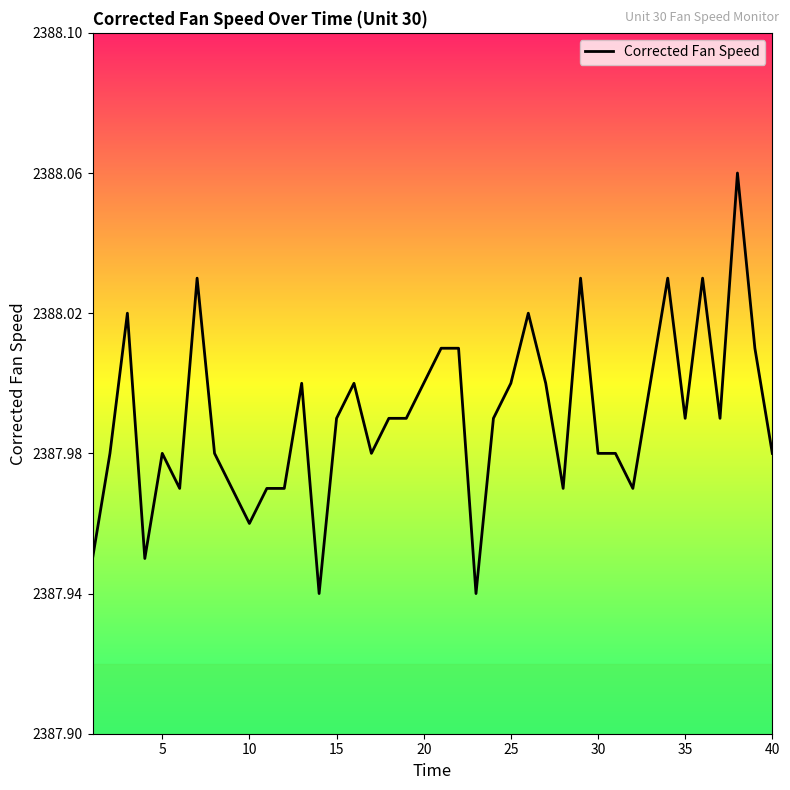

Does the chart have visible grid lines?

No